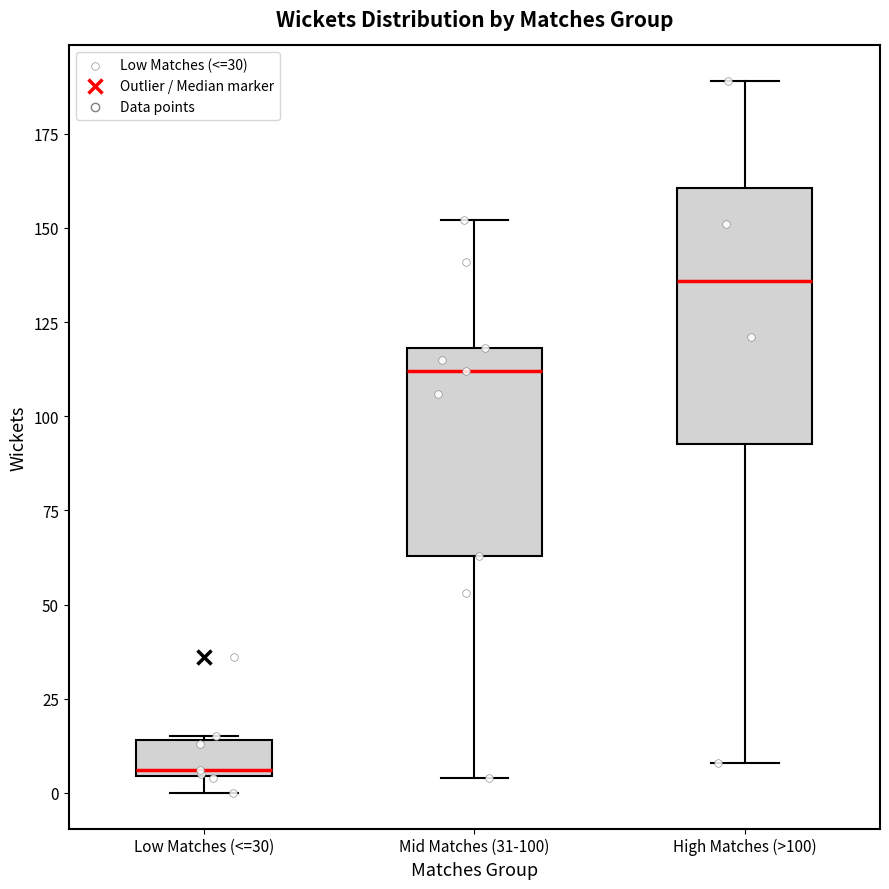

Reading left to right, read every box against the y-axis: the position of its median line, the range the box covers, and the ends of its whiskers. The values are not printed on the chart, so give them approximately, as read against the axis.

Low Matches (<=30): median 5, box 5 to 15, whiskers 0 to 15
Mid Matches (31-100): median 110, box 65 to 120, whiskers 5 to 150
High Matches (>100): median 135, box 95 to 160, whiskers 10 to 190